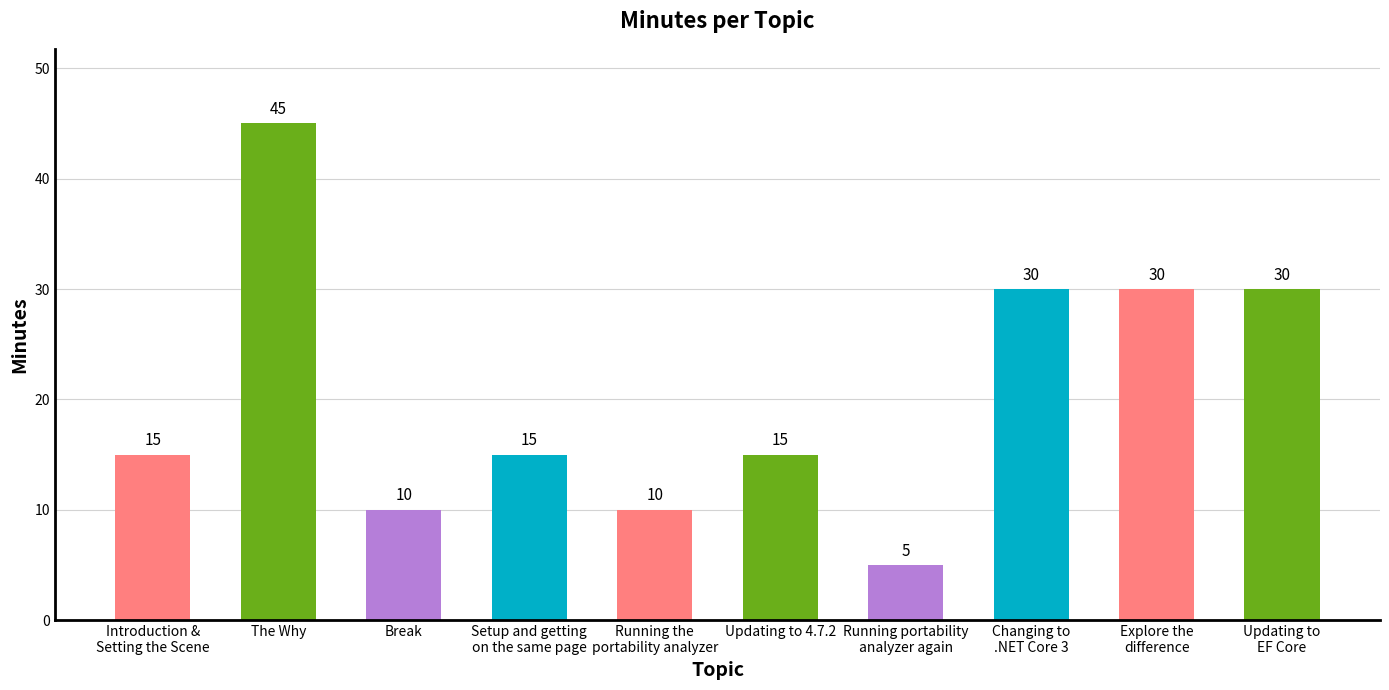

Are the bars grouped side by side (vs. stacked)?

No